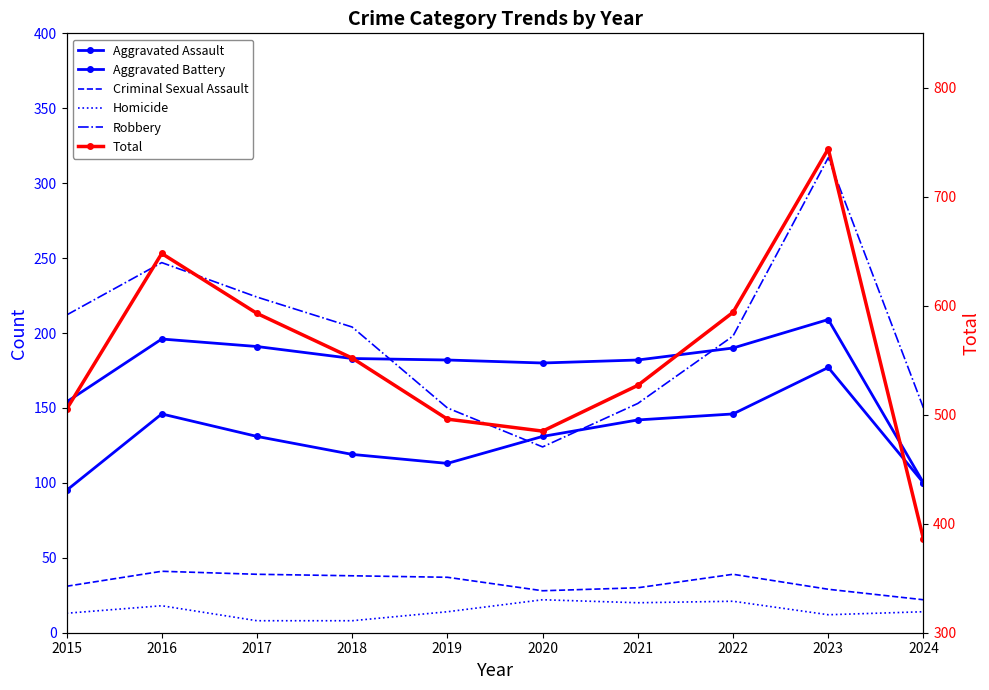

Which series has the widest spread of values?

Total